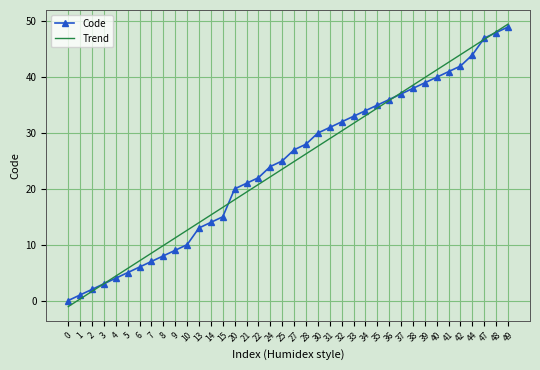

True or false: Trend and Code intersect in this chart.

True